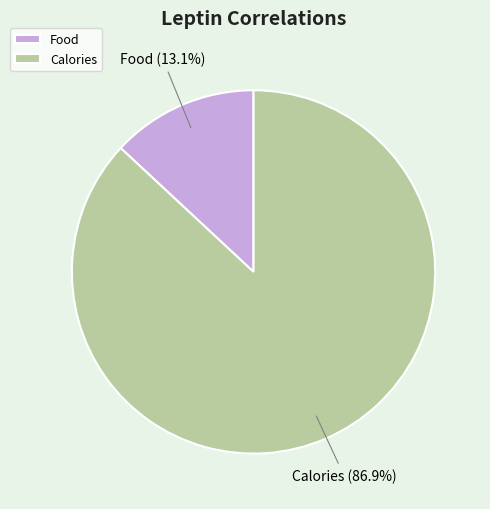

The Food slice represents 13% of the pie. True or false?

True